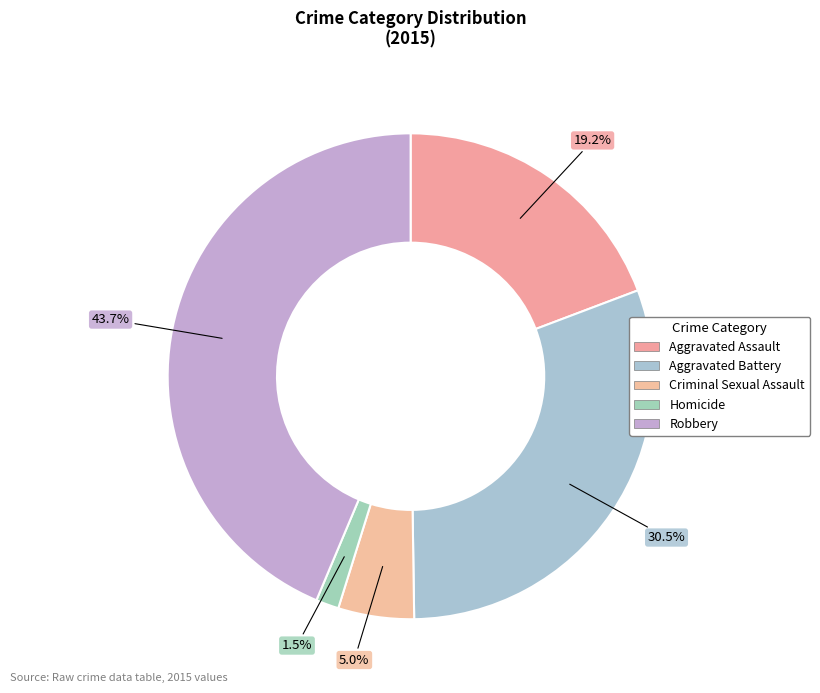

Is Criminal Sexual Assault the majority of the pie?

No